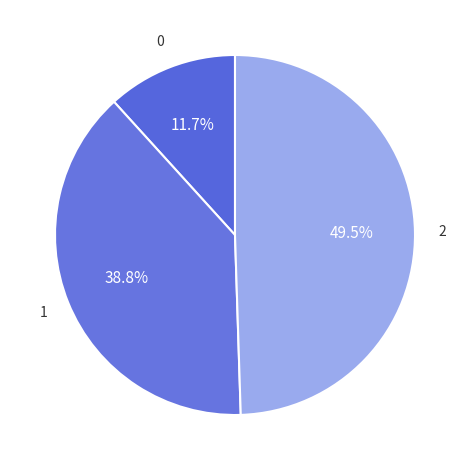

To the nearest percent, what is the average slice percentage?

33%